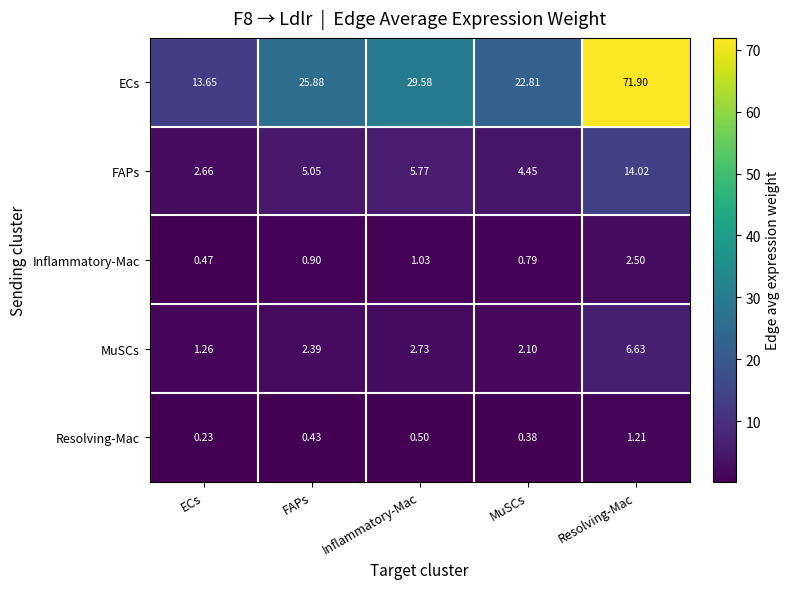

Which category has the highest value in the Resolving-Mac series?

Resolving-Mac